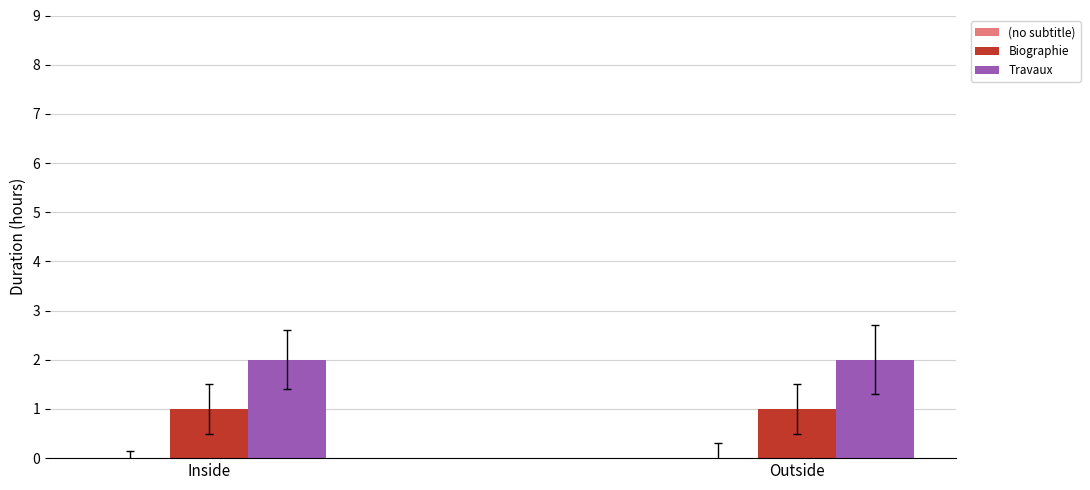

How many data points does each series have?

2